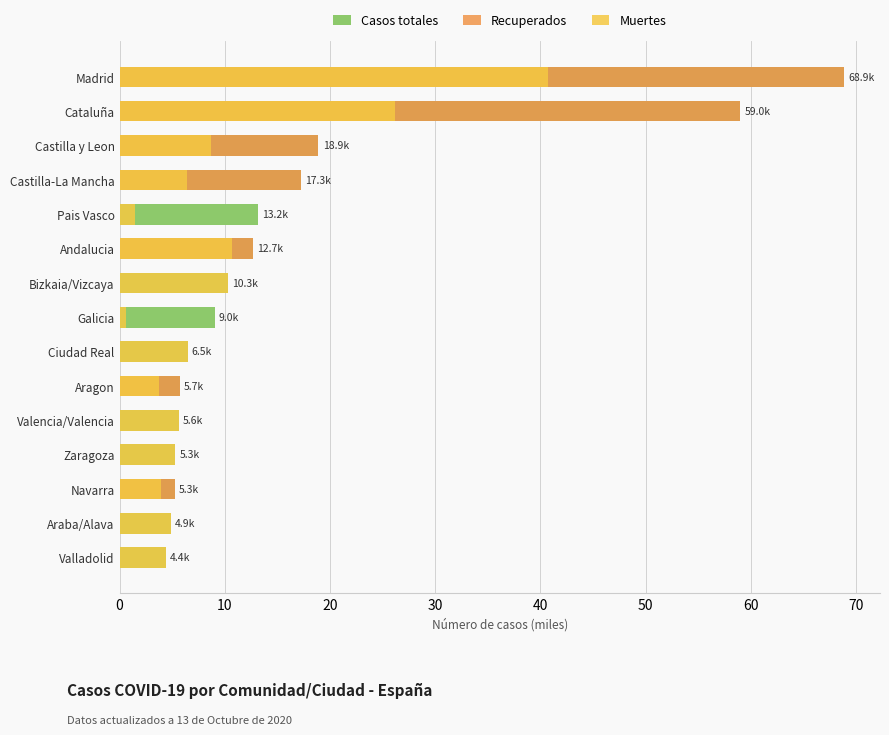

Are the bars horizontal?

Yes